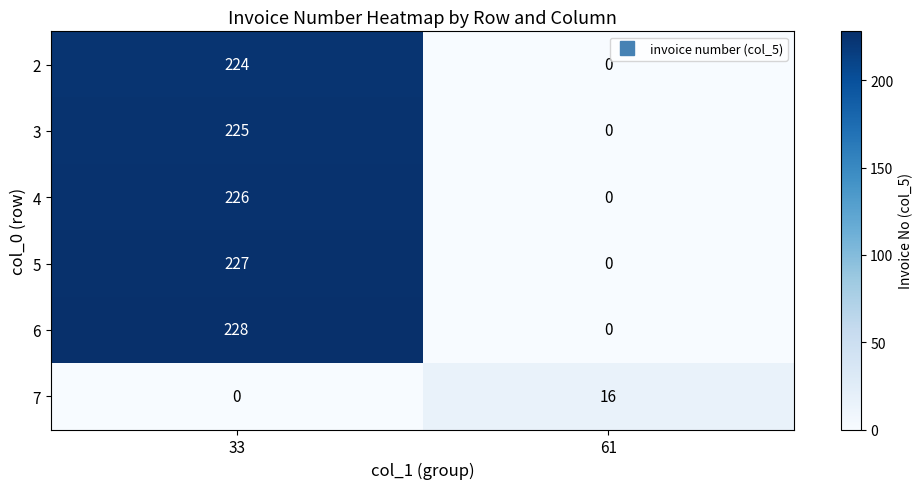

What is the sum of the 4 values at 33 and 61?

226